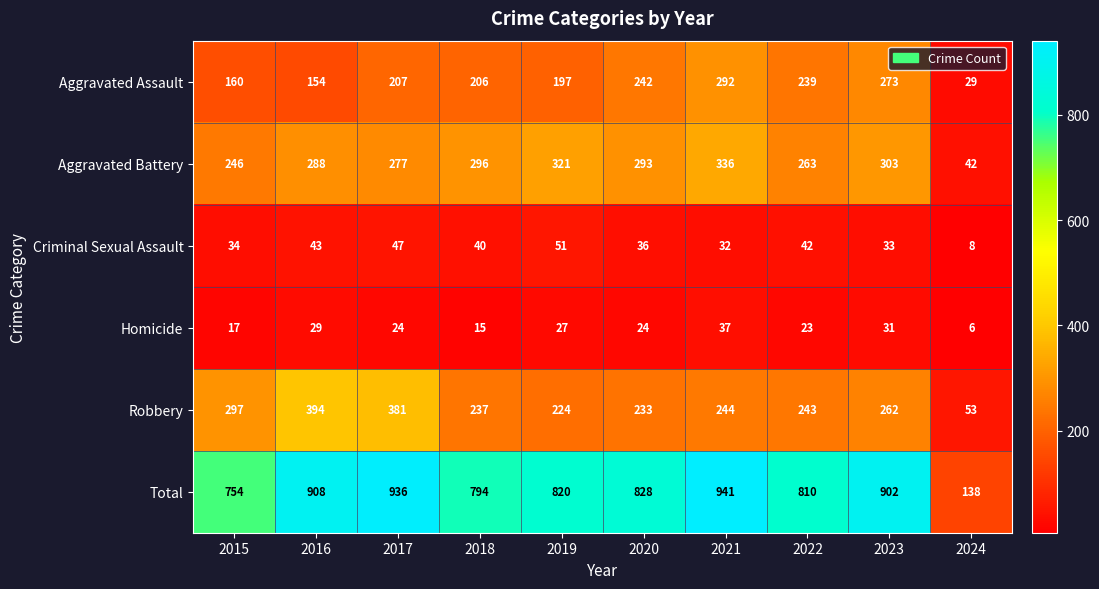

Which series has the largest range (max minus min)?

Total